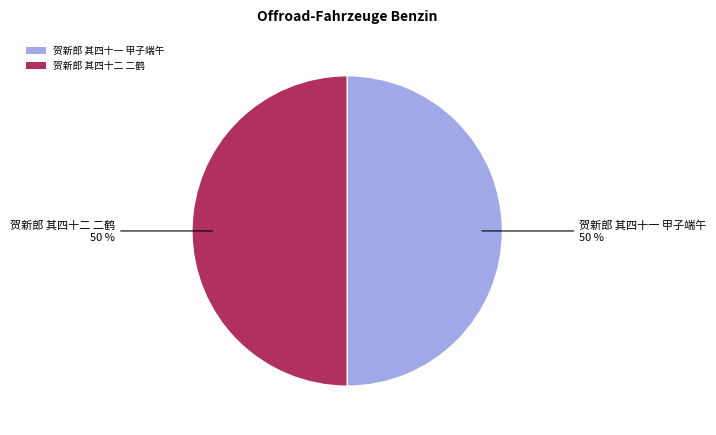

Is the sum of 贺新郎 其四十二 二鹤 and 贺新郎 其四十一 甲子端午 greater than half?

Yes